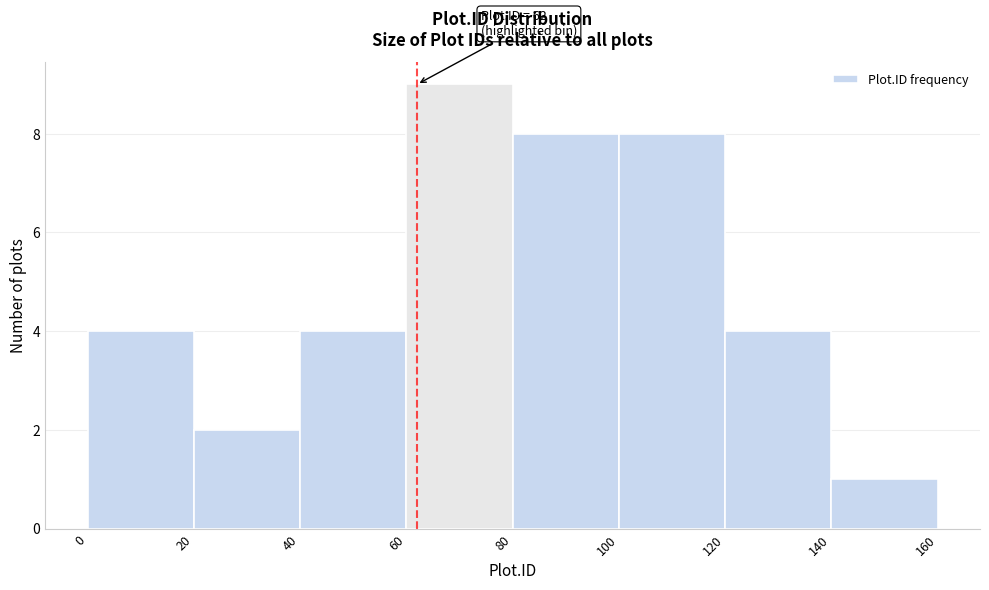

Which range on the x-axis has the tallest bar?

60 to 80